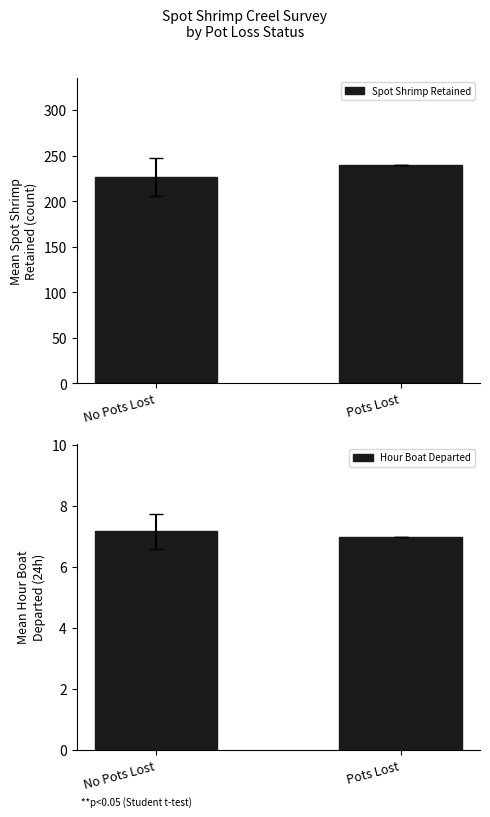

Between No Pots Lost and Pots Lost, which is larger?

Pots Lost